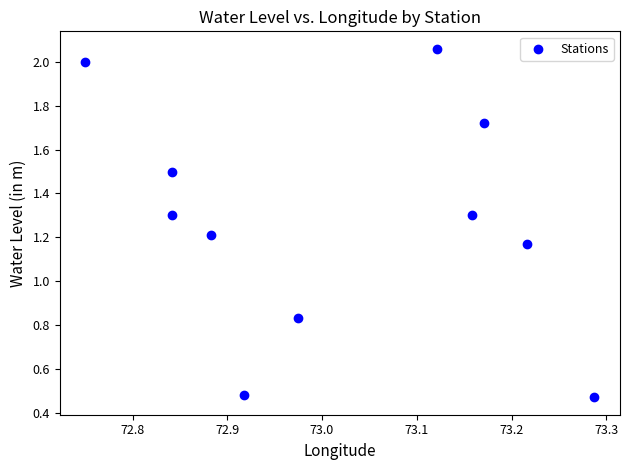

What is the range of Y values (max minus min)?

1.6